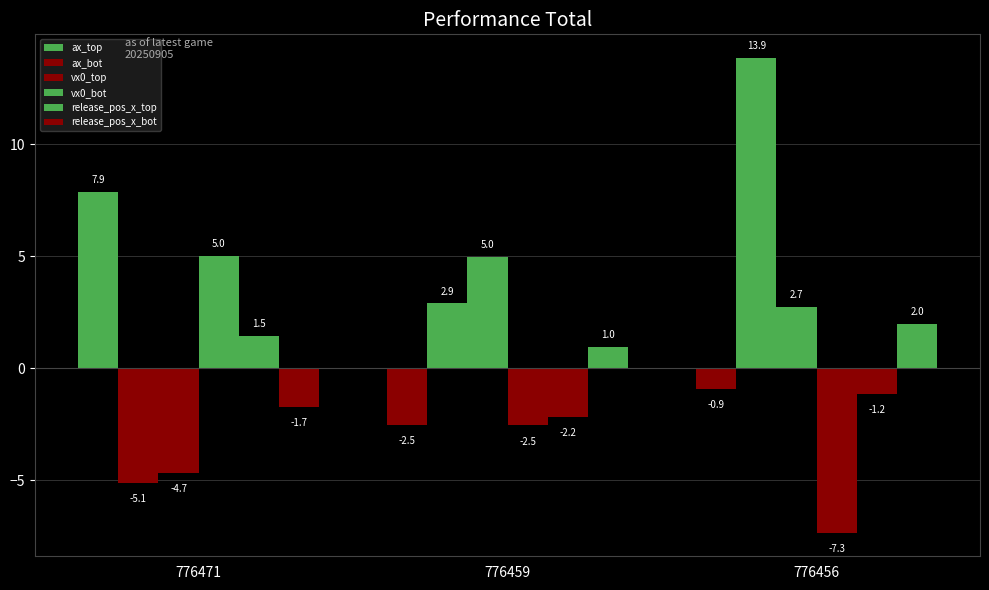

List the labels in order of vx0_bot value, smallest first.

776456, 776459, 776471